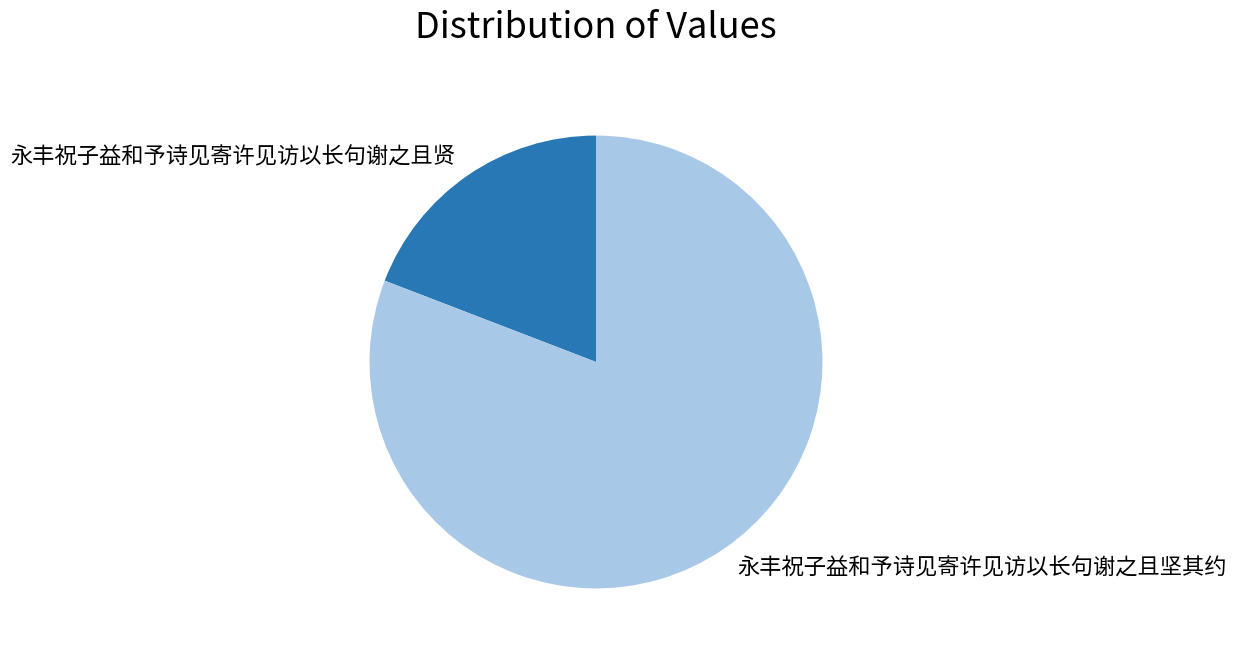

Which category has the smallest portion of the pie?

永丰祝子益和予诗见寄许见访以长句谢之且贤